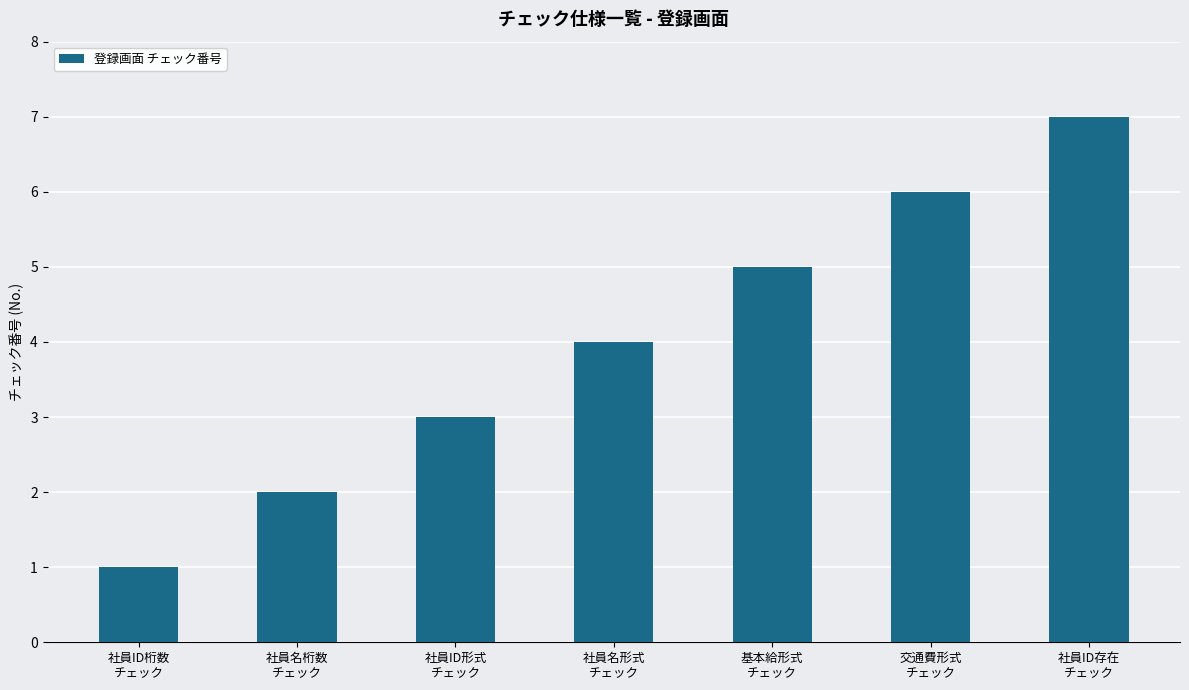

What is the label of the 6th bar from the right?

社員名桁数
チェック